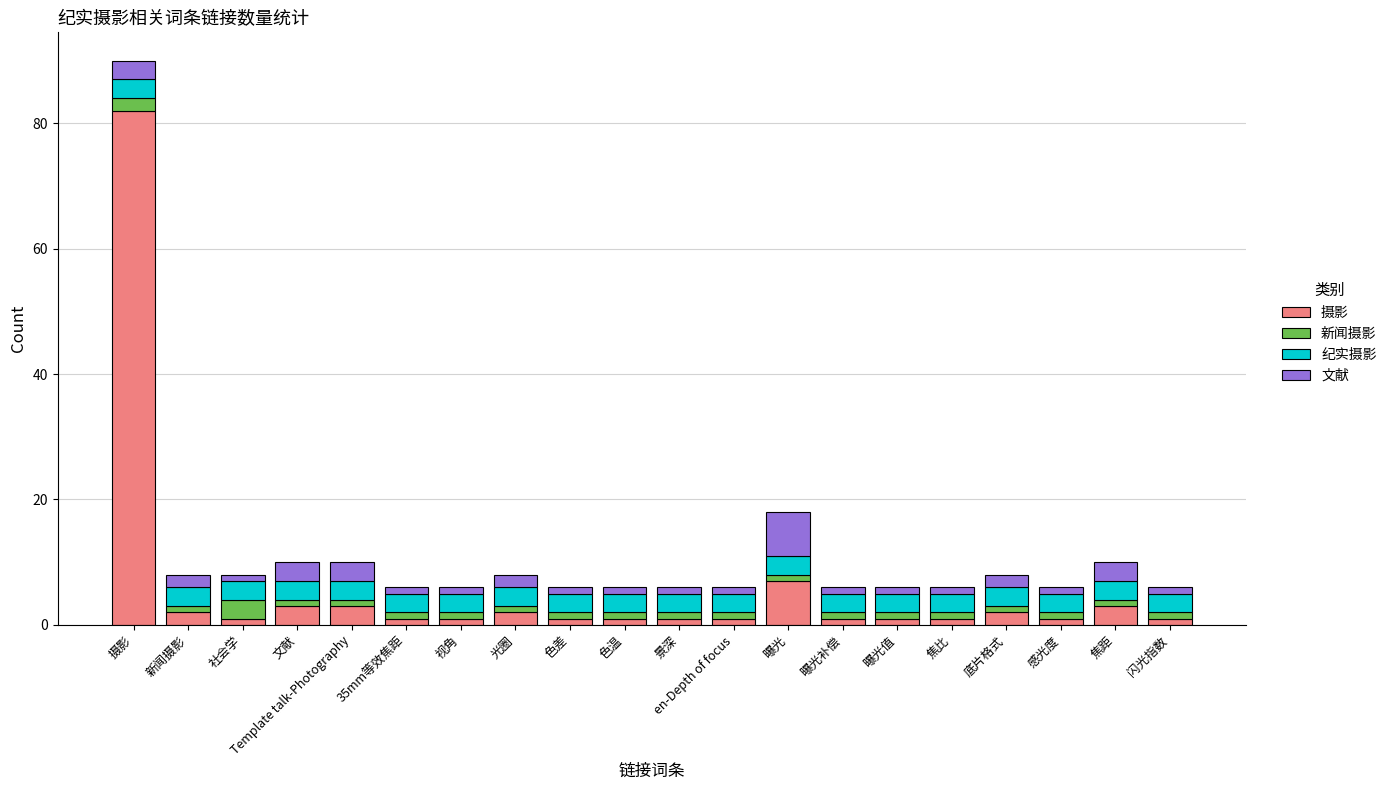

What is the value of the 摄影 bar at the 10th from the left?

1